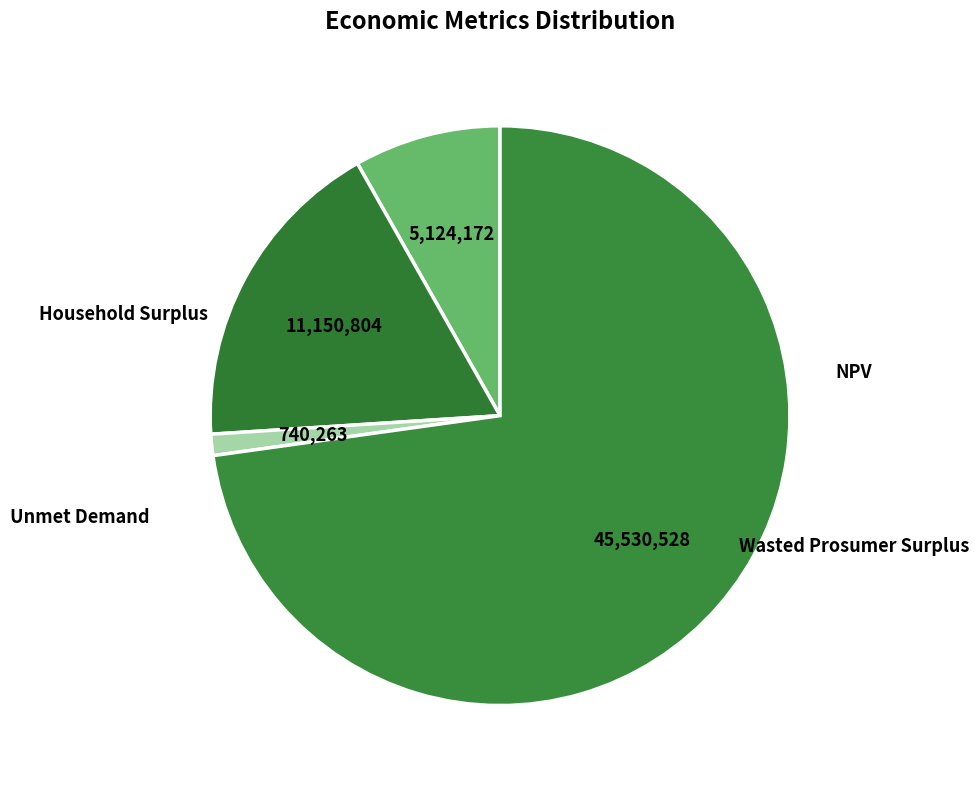

How many slices are in this pie chart?

4